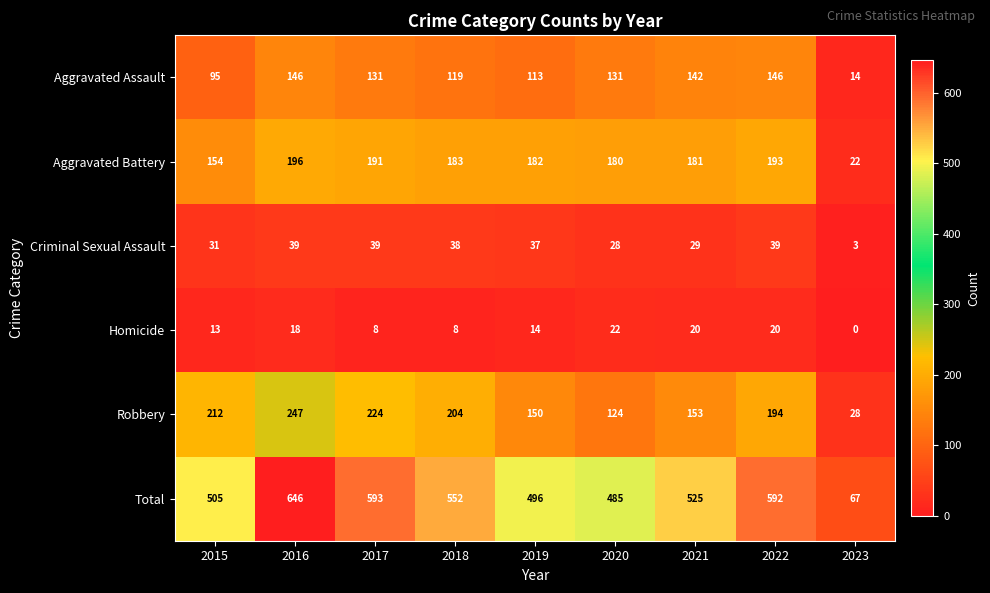

At which label does Aggravated Battery first exceed 182?

2016